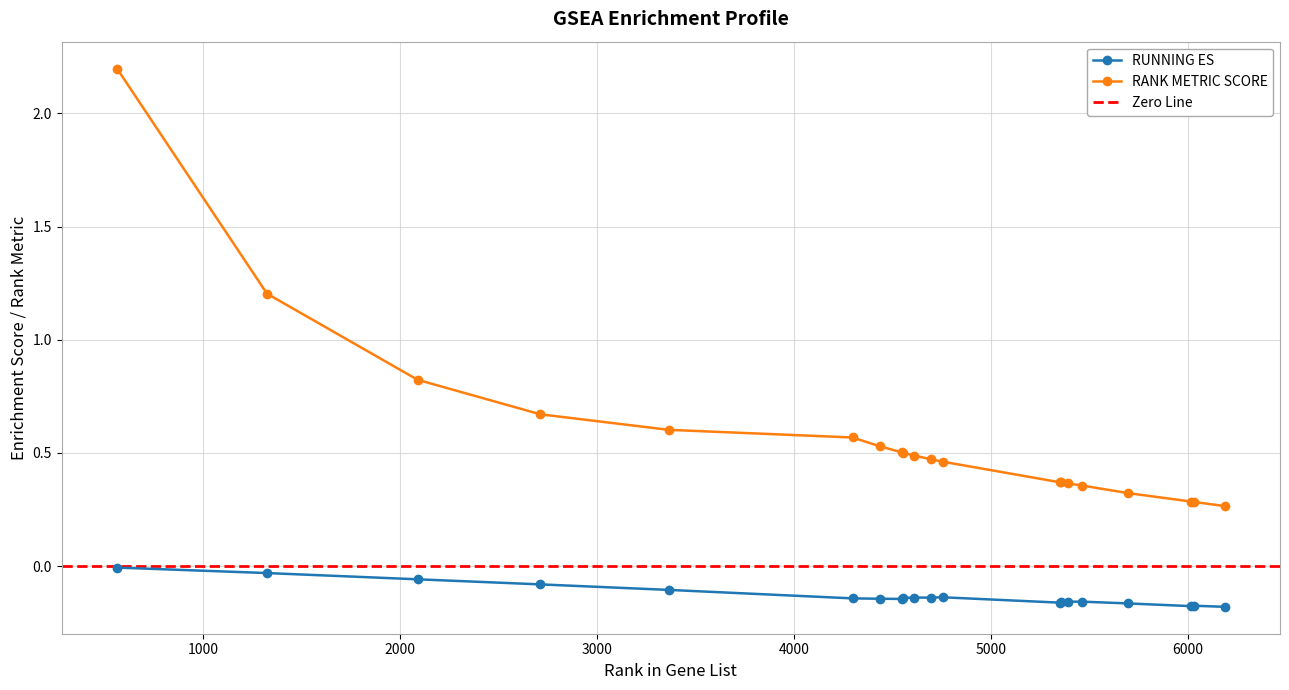

Between 6029 and 5392, which is larger?

5392